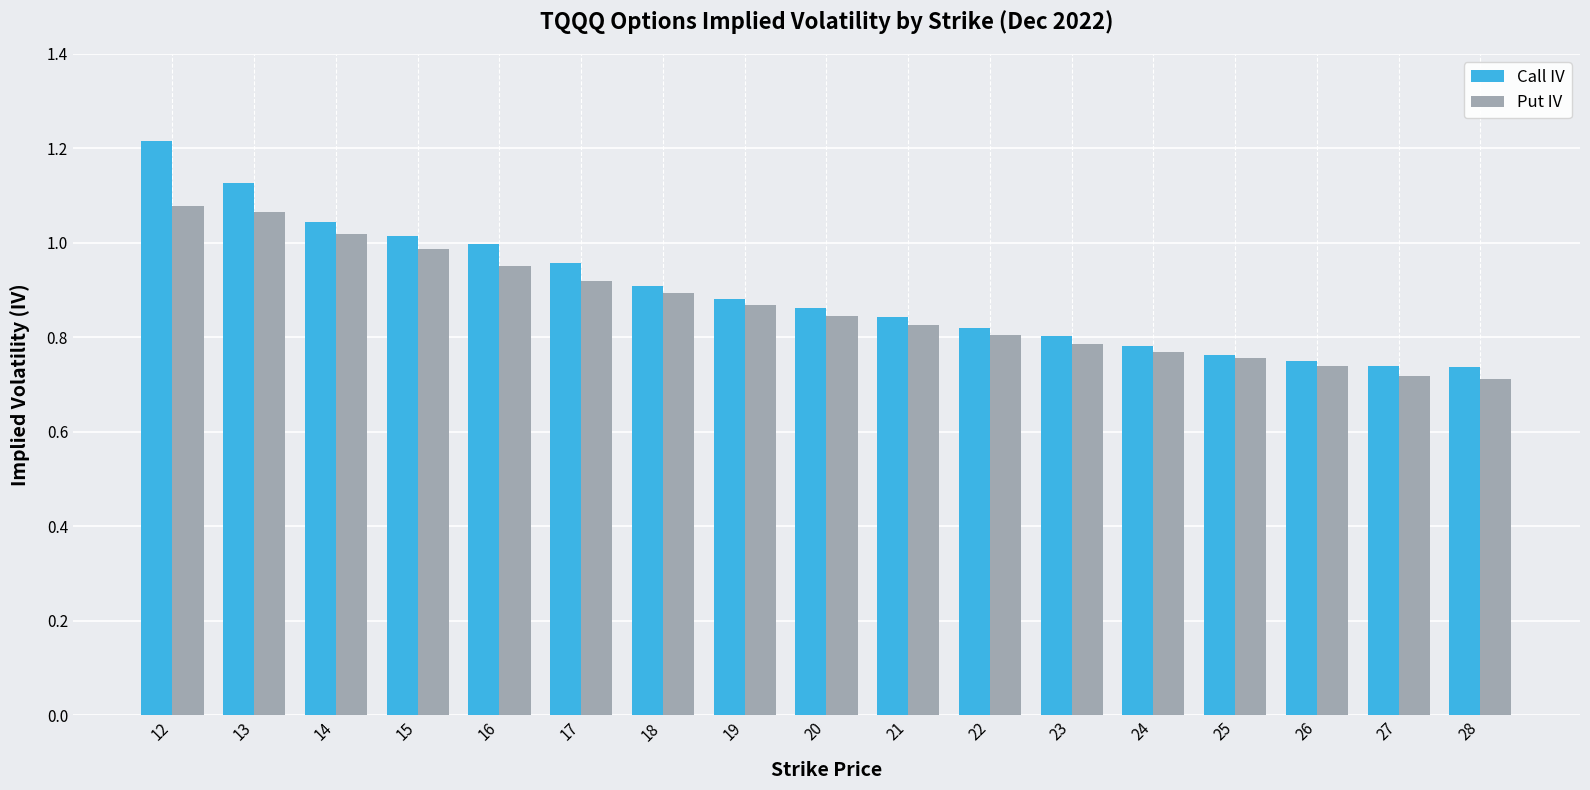

The value of Put IV at 24 is 0.8. True or false?

True